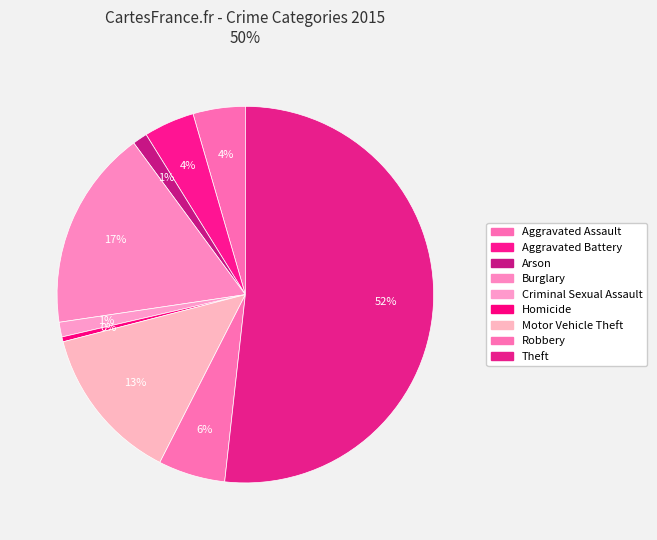

What is the smallest slice in the pie chart?

Homicide